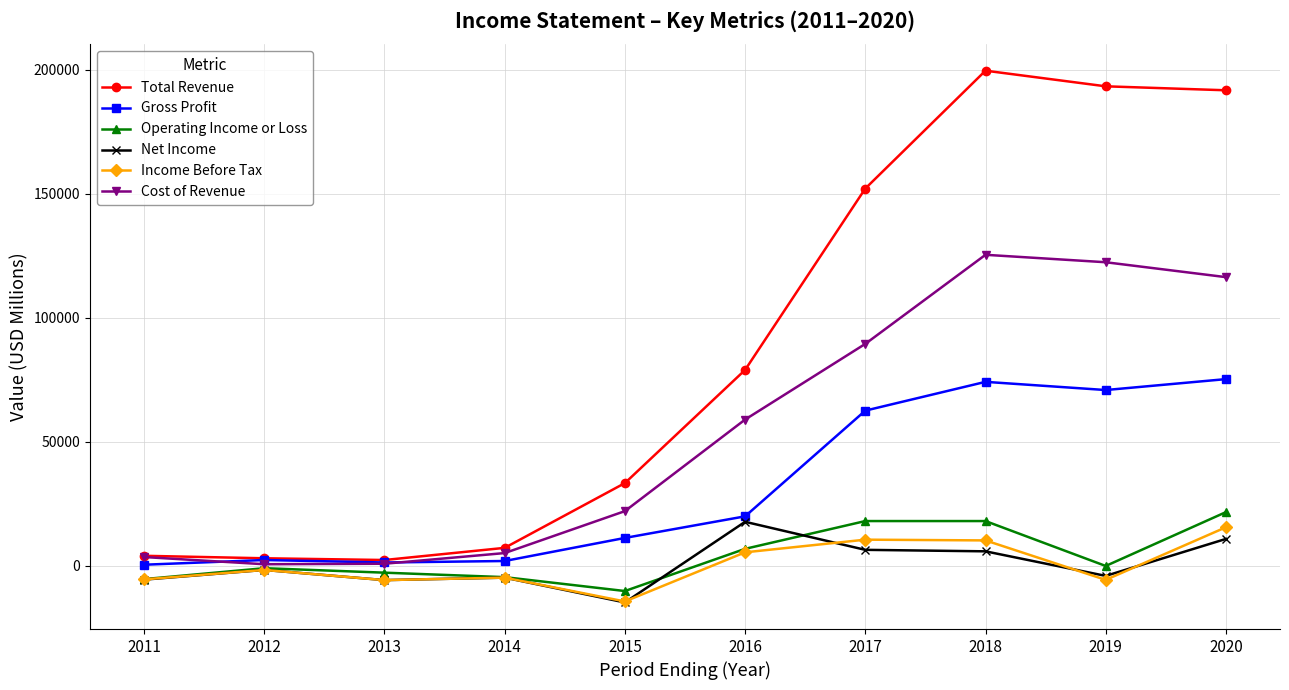

Is the value of Net Income at 2015 greater than the value of Gross Profit at 2019?

No